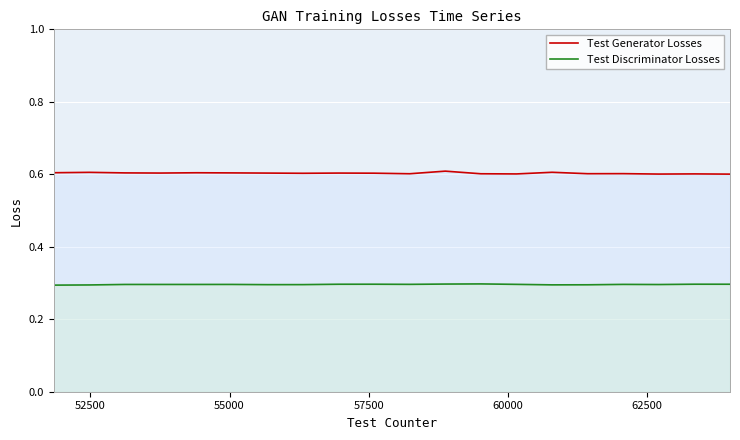

How many interior local peaks does the Test Discriminator Losses series have?

6